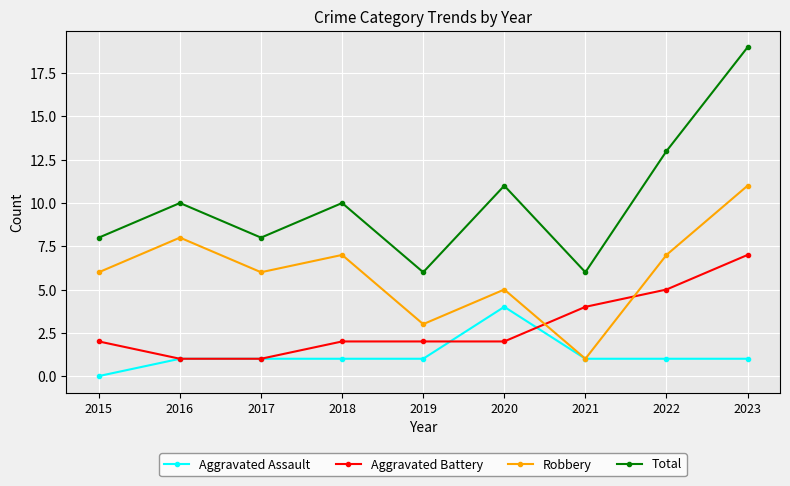

True or false: Aggravated Assault and Total intersect in this chart.

False